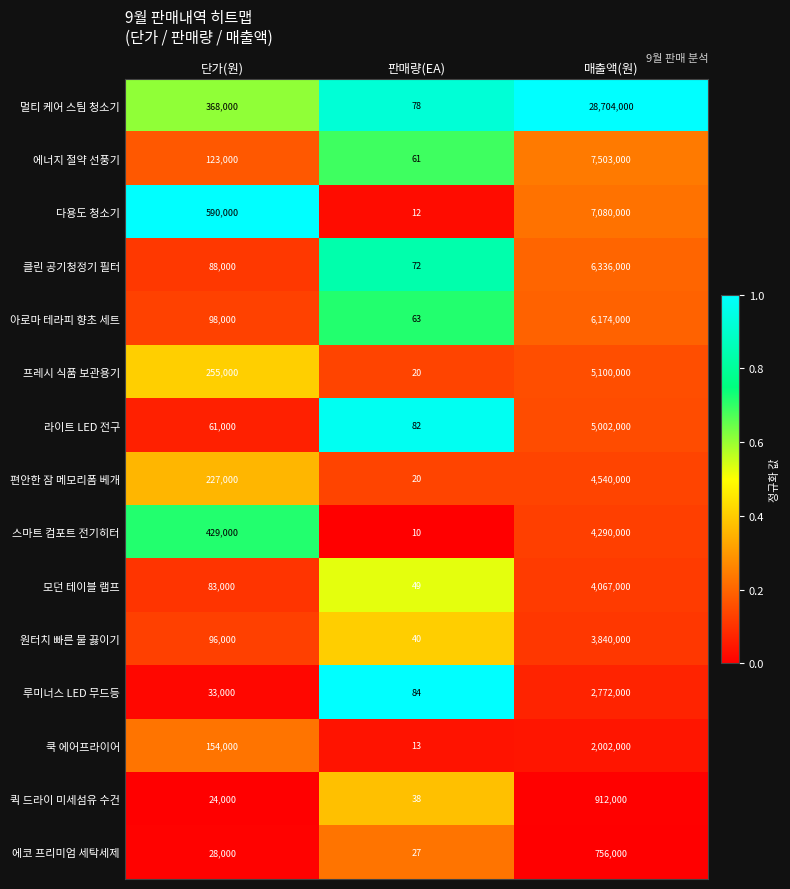

What is the sum of the 다용도 청소기 values at 매출액(원) and 단가(원)?

7670000